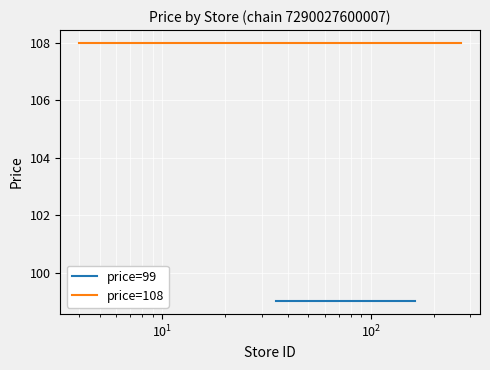

True or false: price=108 and price=99 intersect in this chart.

False